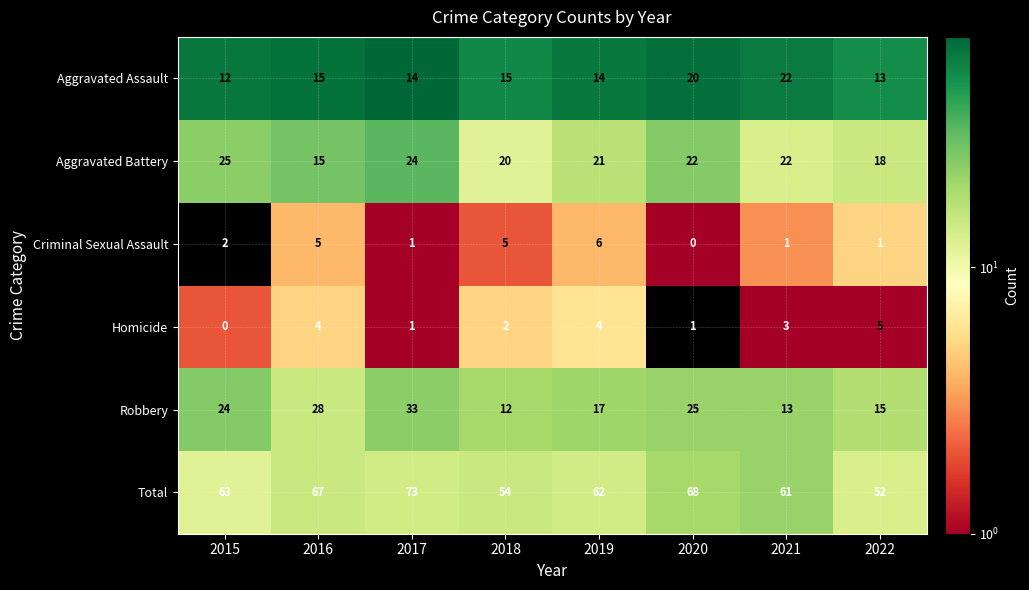

What is the approximate value of Total at 2020, to the nearest 5?

70